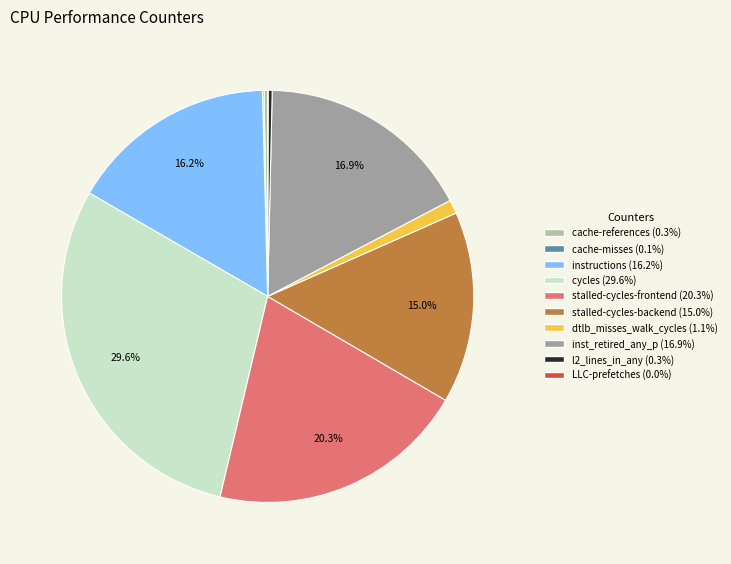

Combined, do dtlb_misses_walk_cycles and cycles account for over 50%?

No